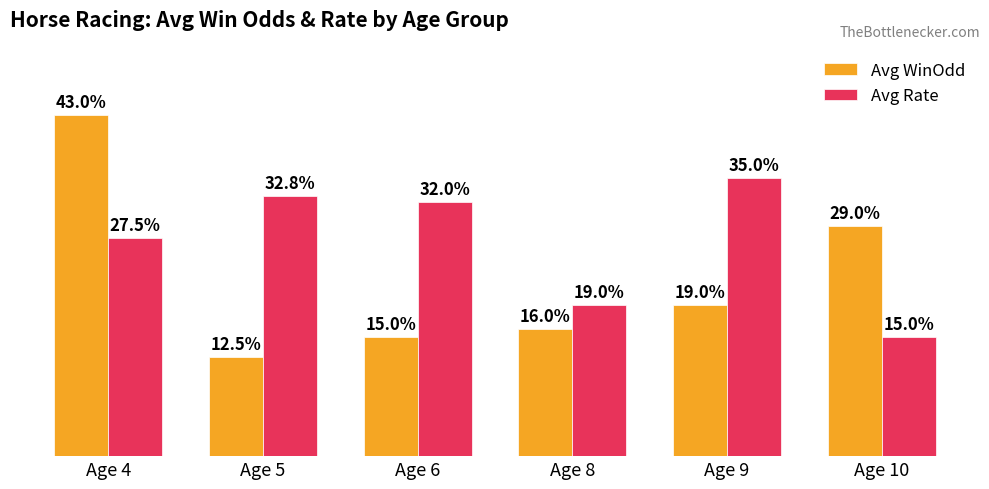

Which series has the widest spread of values?

Avg WinOdd